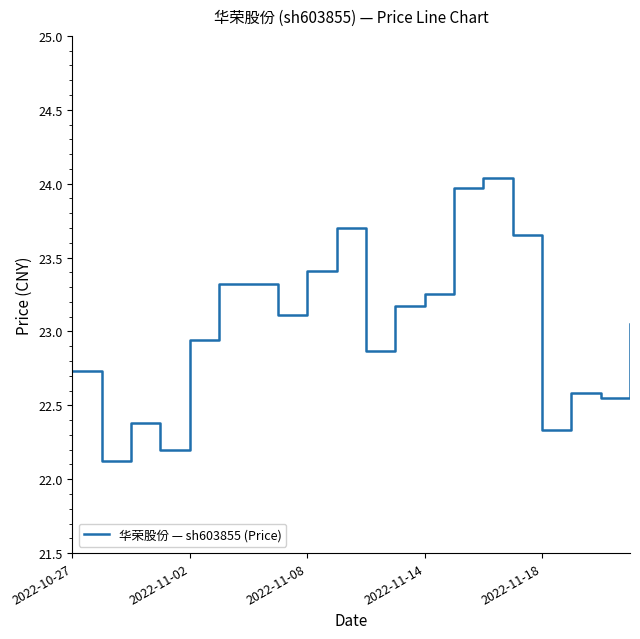

Count the number of data series in this chart.

1